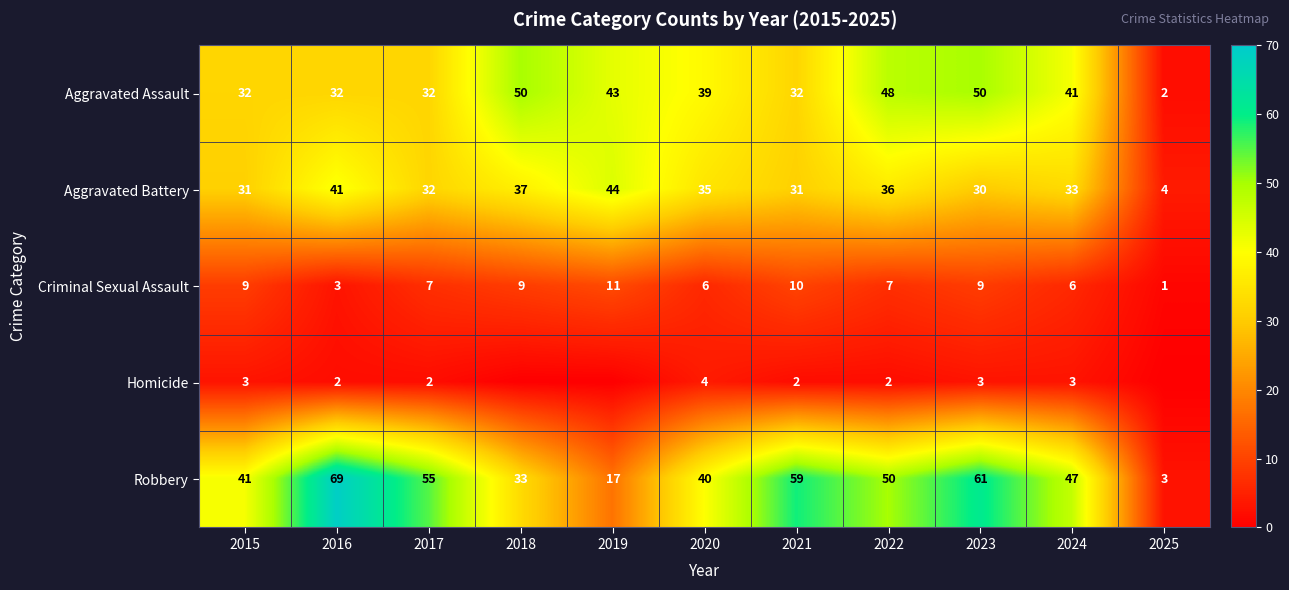

Rank the categories by Robbery value from lowest to highest.

2025, 2019, 2018, 2020, 2015, 2024, 2022, 2017, 2021, 2023, 2016